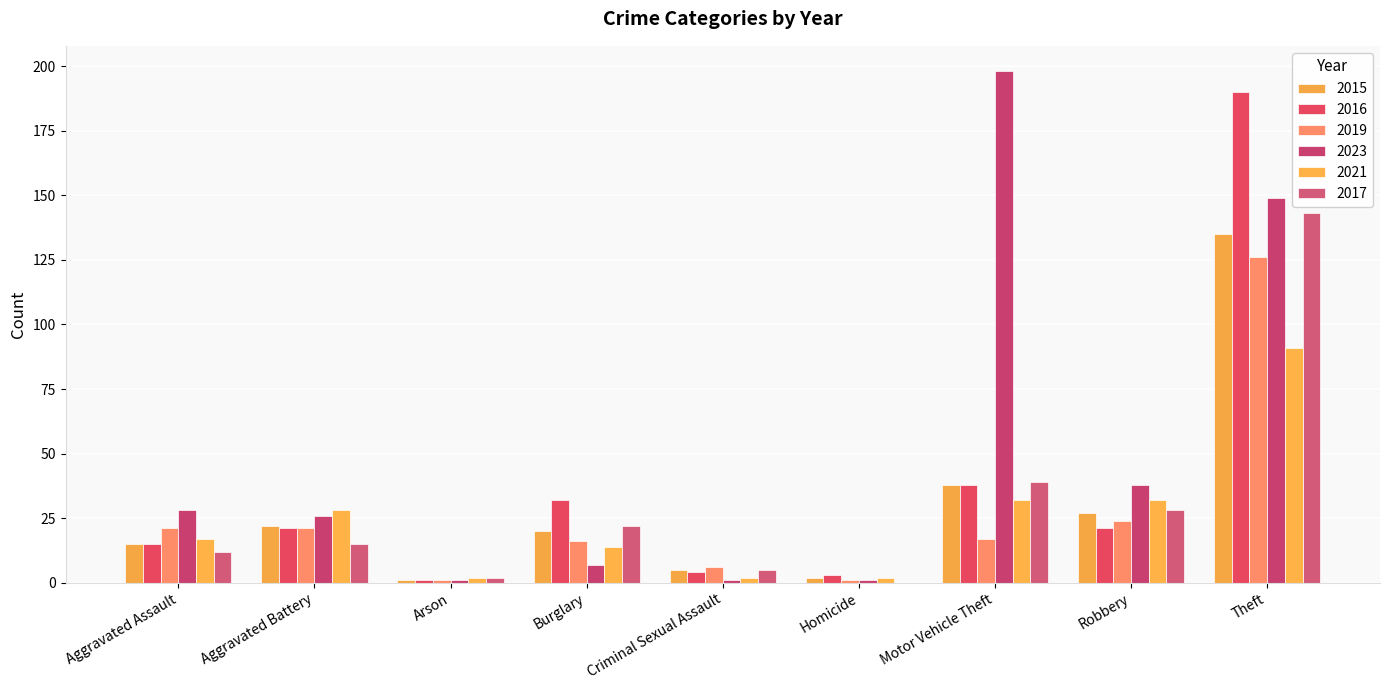

Is the value of 2017 at Theft greater than the value of 2016 at Burglary?

Yes